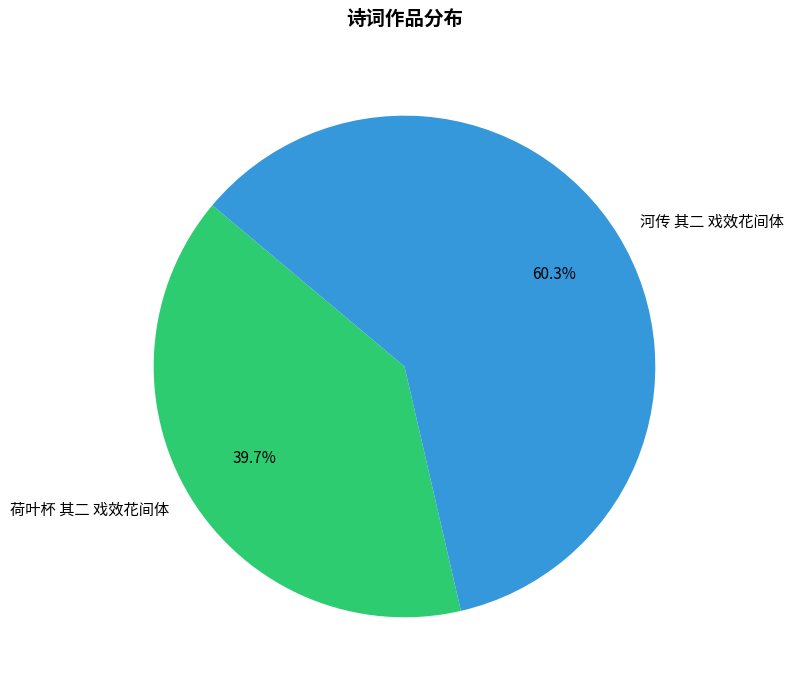

What portion of the pie excludes 荷叶杯 其二 戏效花间体?

60.3%